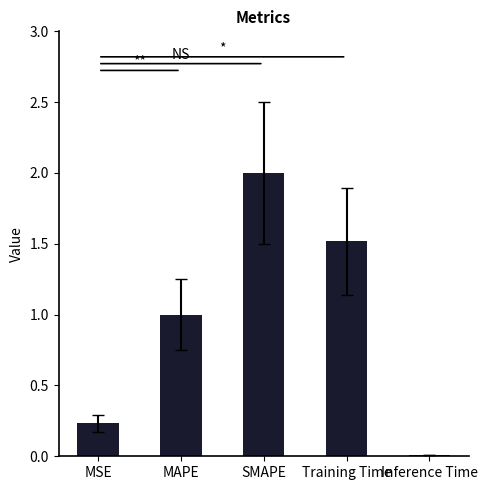

Does the chart contain stacked bars?

No